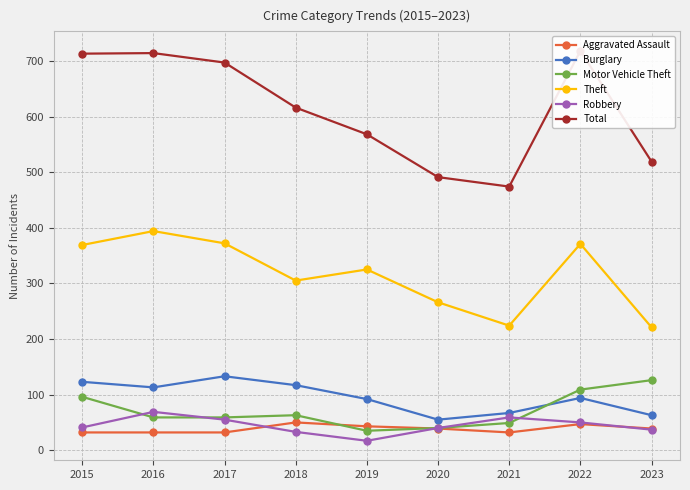

Where is the first local minimum for Burglary?

2016